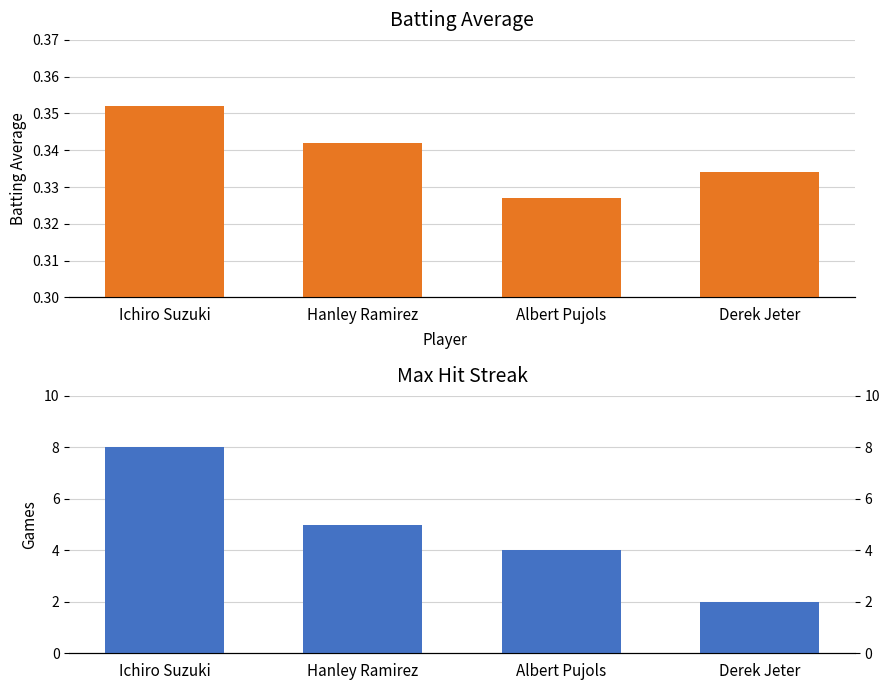

Which has a higher value, Ichiro Suzuki or Hanley Ramirez?

Ichiro Suzuki